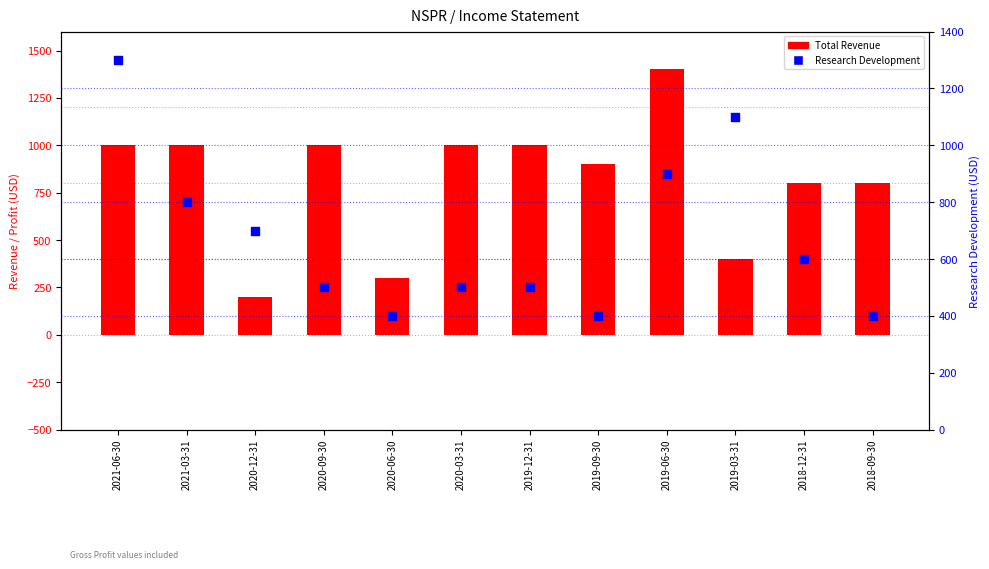

What are all the series names shown in the legend?

Total Revenue, Research Development